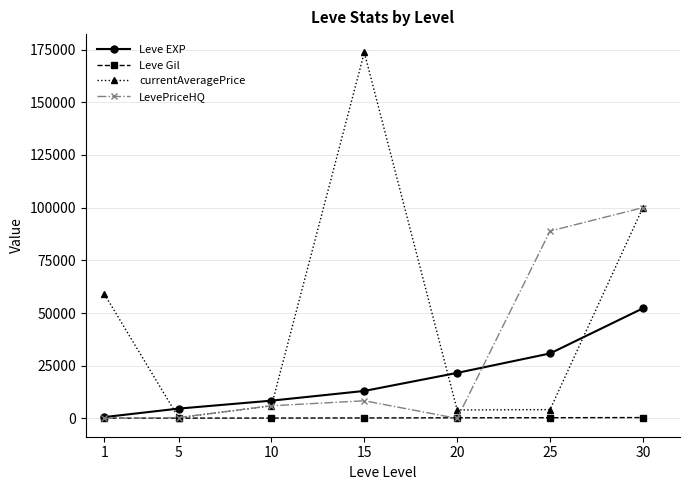

Is the value of Leve EXP at 25 greater than the value of Leve Gil at 1?

Yes